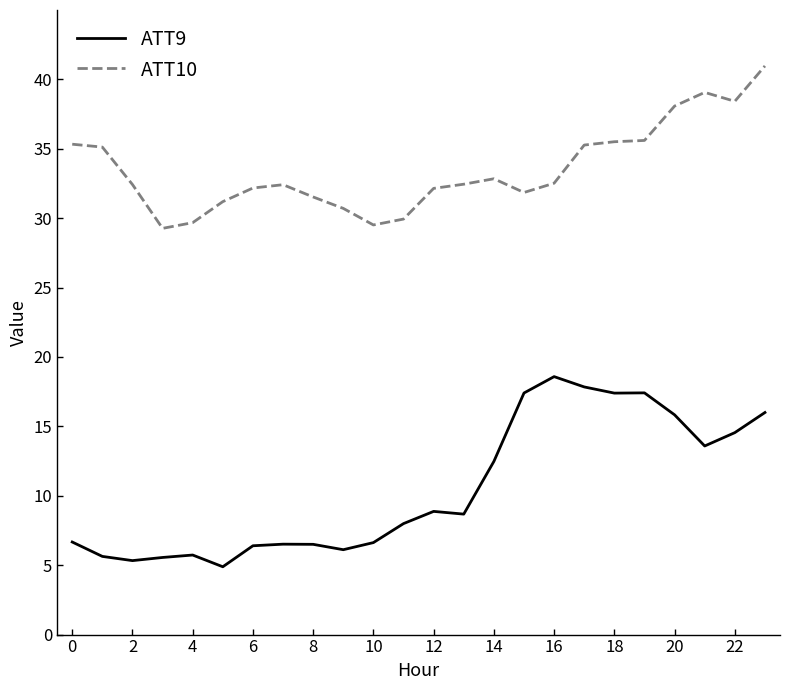

True or false: ATT10 and ATT9 intersect in this chart.

False